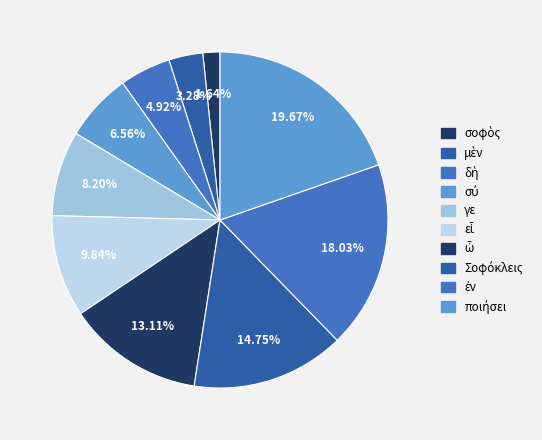

Count the number of slices in the pie.

10